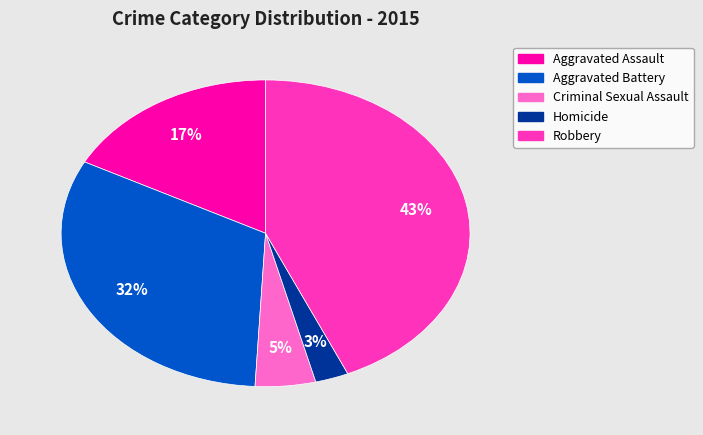

Approximately how many times larger is the value at Aggravated Assault compared to Robbery?

0.4